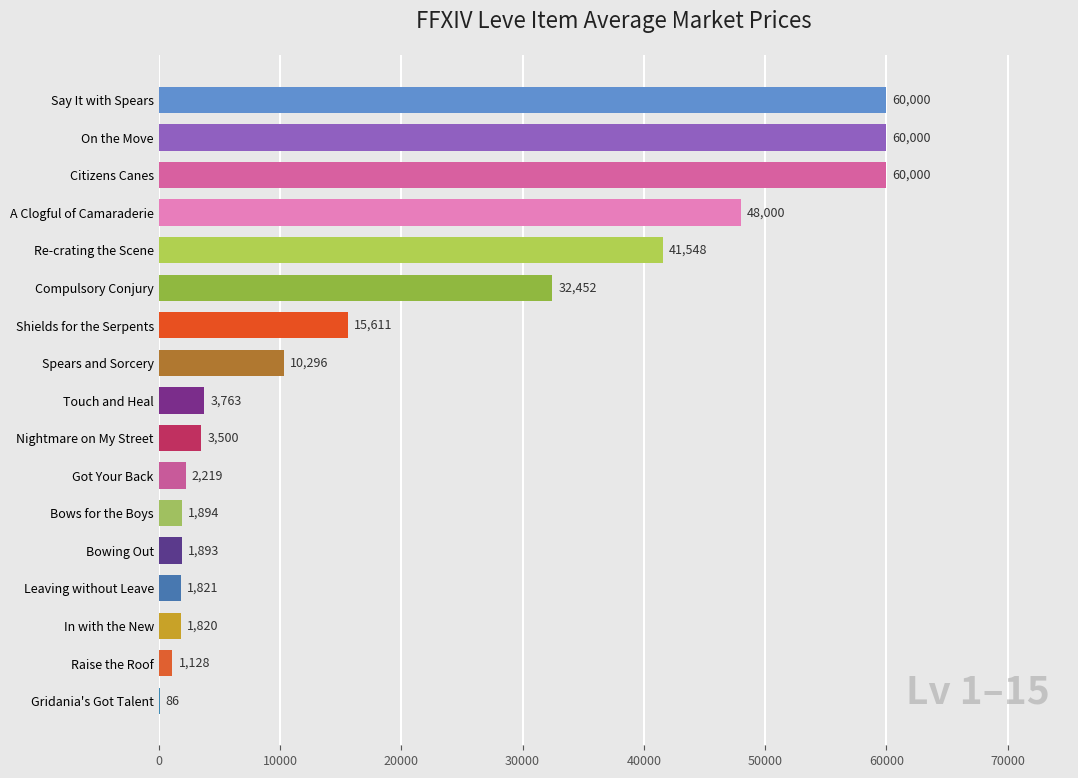

True or false: the data shows 84465.4 at Say It with Spears.

False